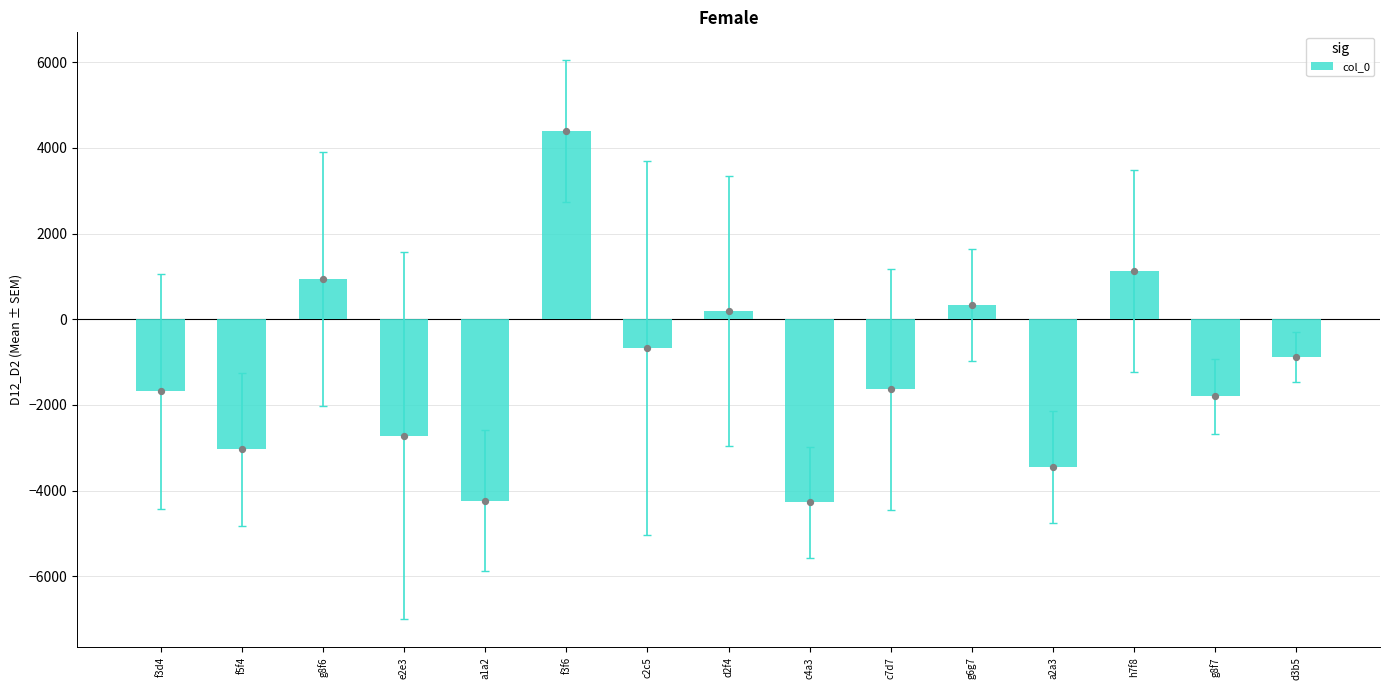

Approximately how many times larger is the value at g6g7 compared to h7f8?

0.3